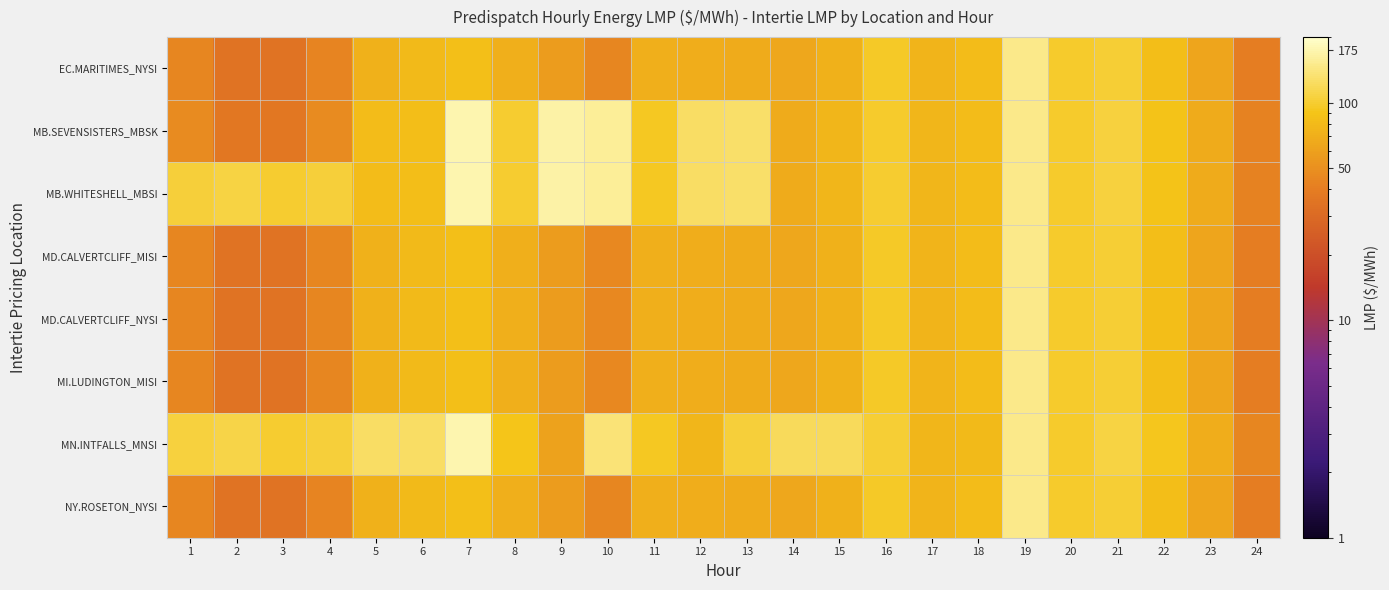

What is the spread (max minus min) of values at 12?

58.0